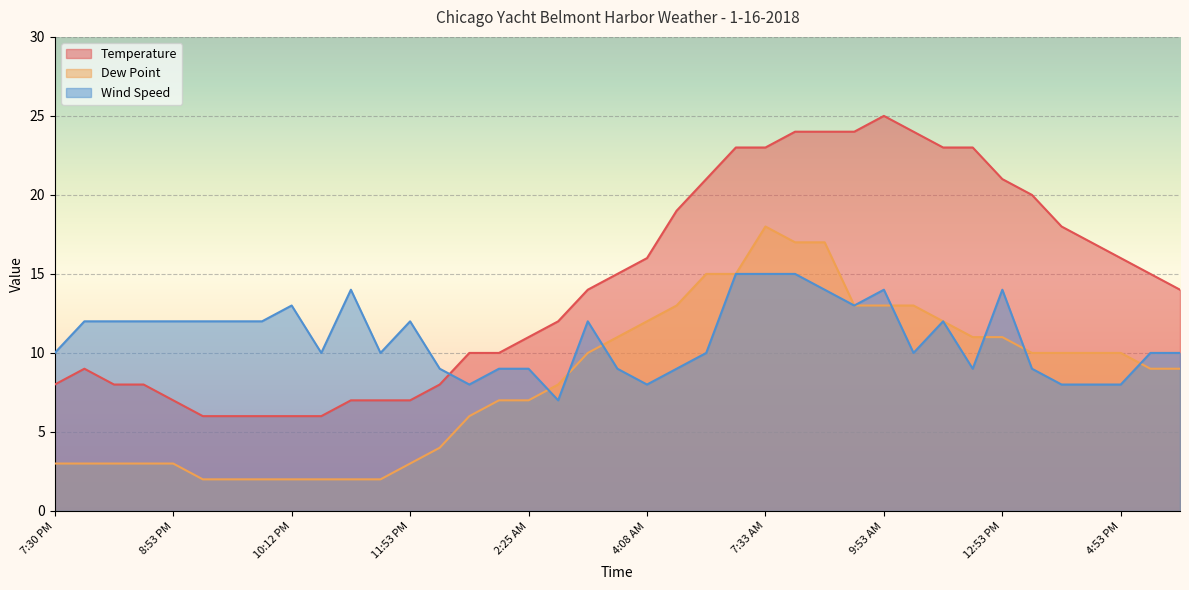

The Dew Point series shows 10 at 2:53 PM. True or false?

True